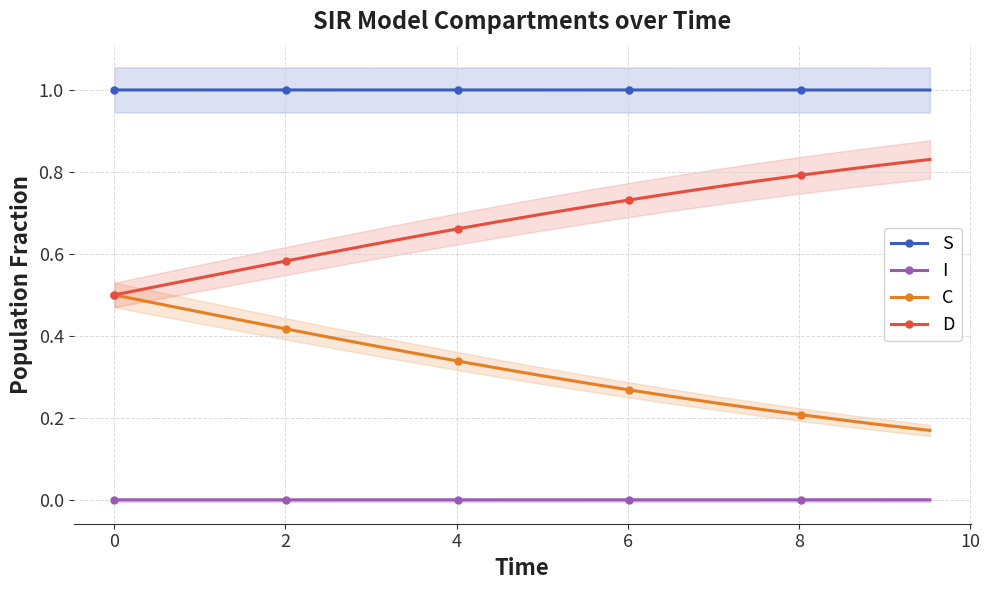

True or false: I and D cross at least once.

False